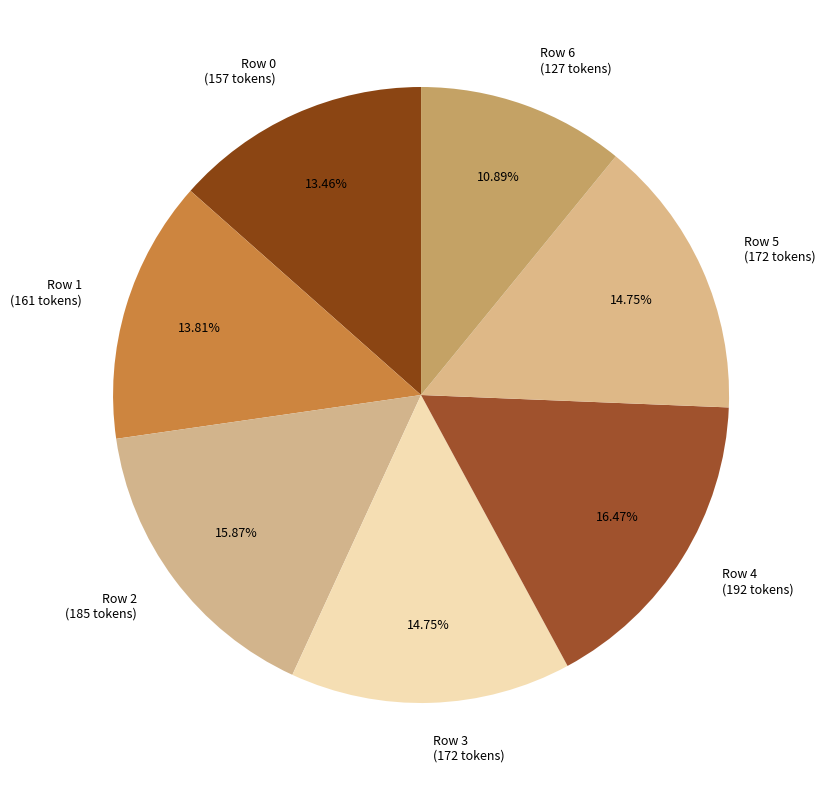

How many segments does this pie chart have?

7